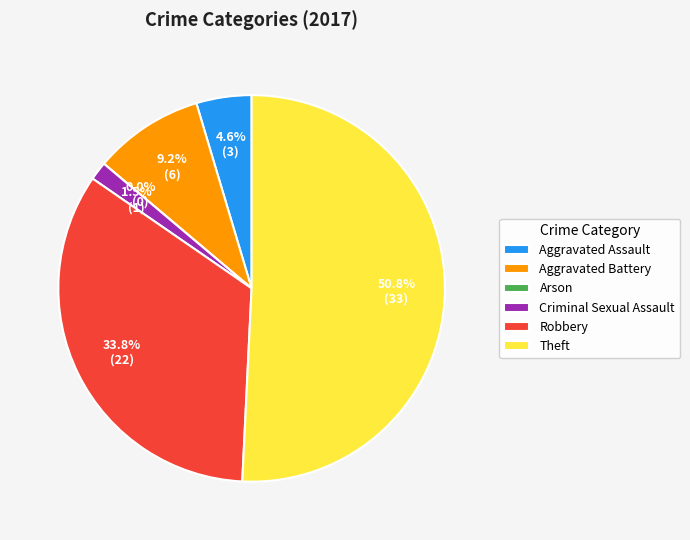

Combined, what portion of the pie is Criminal Sexual Assault and Aggravated Battery?

10.8%